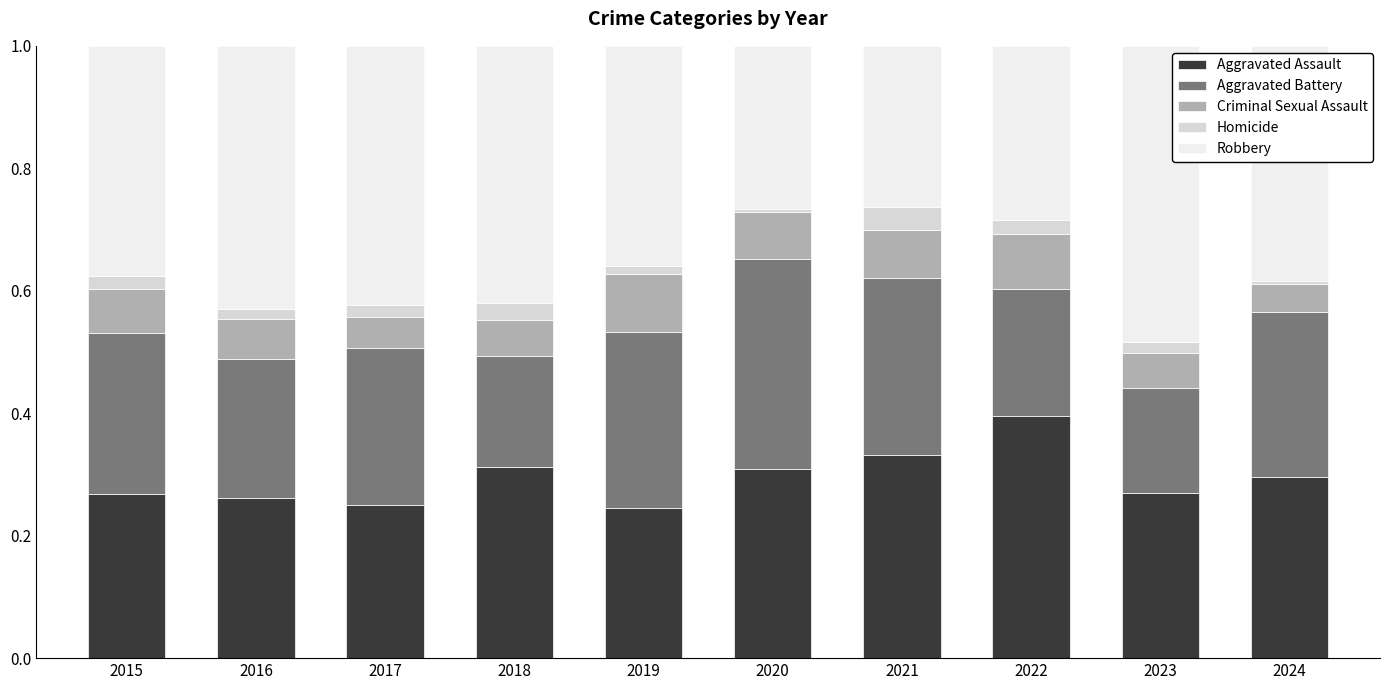

How many bars are there in total?

10